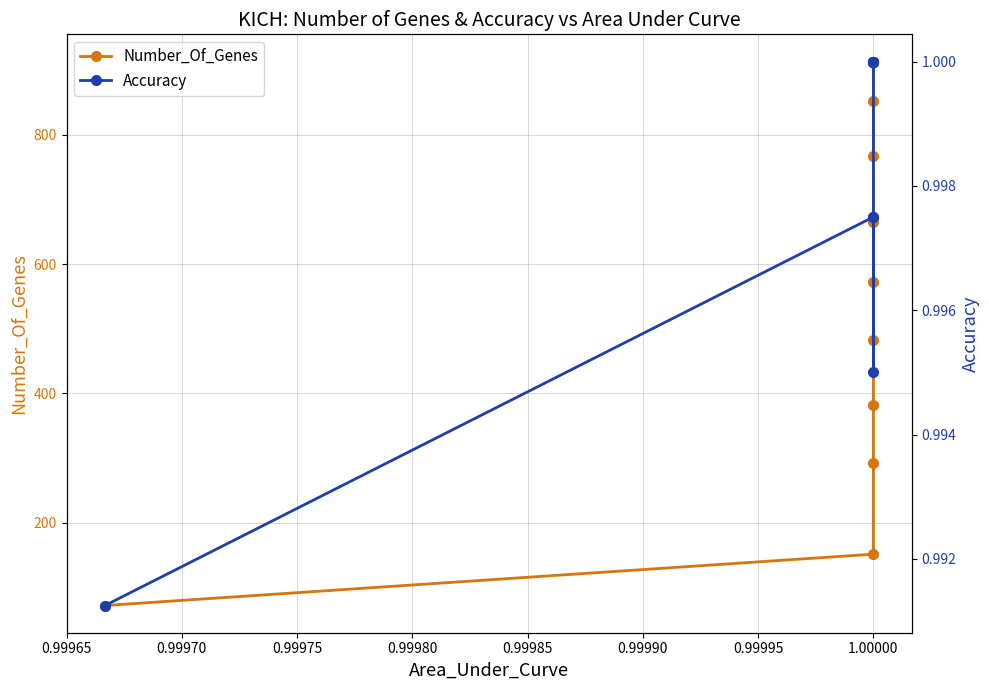

How many lines are shown in the chart?

2